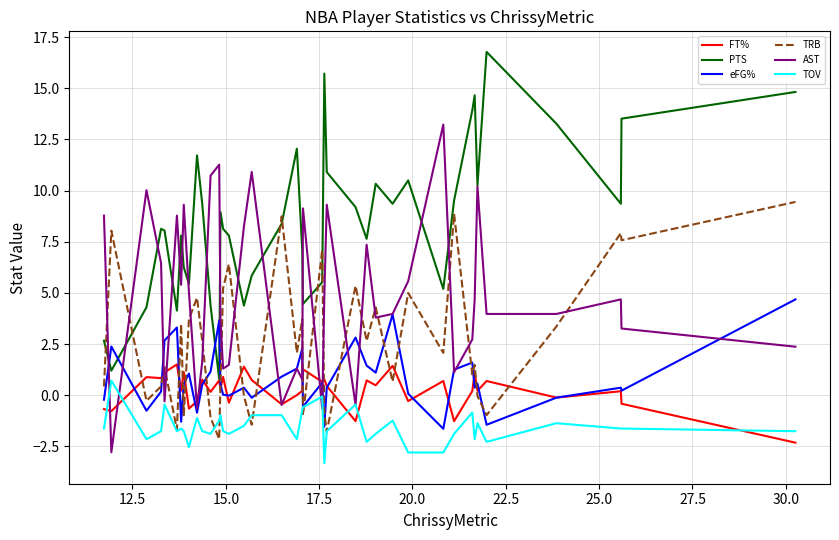

Which series has the largest total across all categories?

PTS